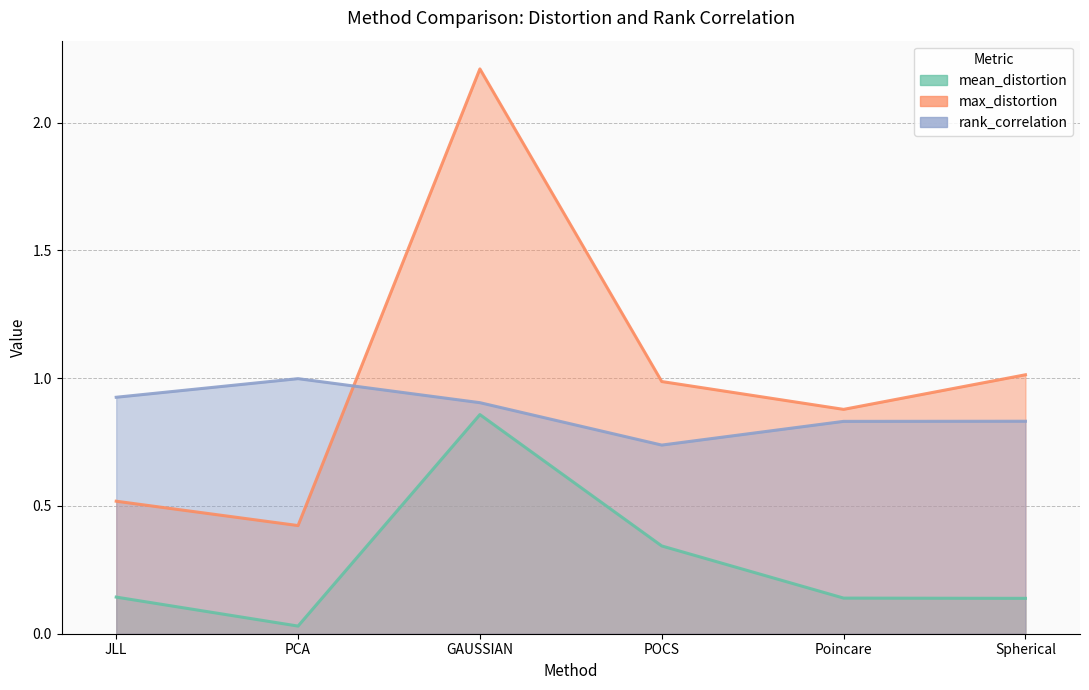

What is the difference between the second highest and second lowest values in the max_distortion series?

0.5